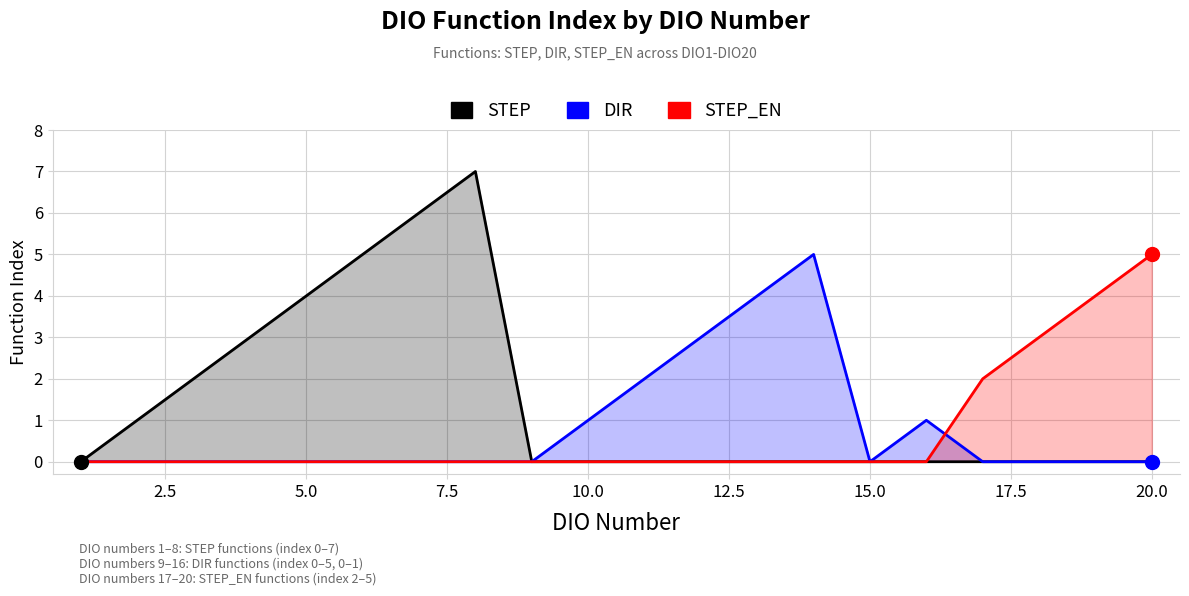

What is the sum of all DIR values?

16